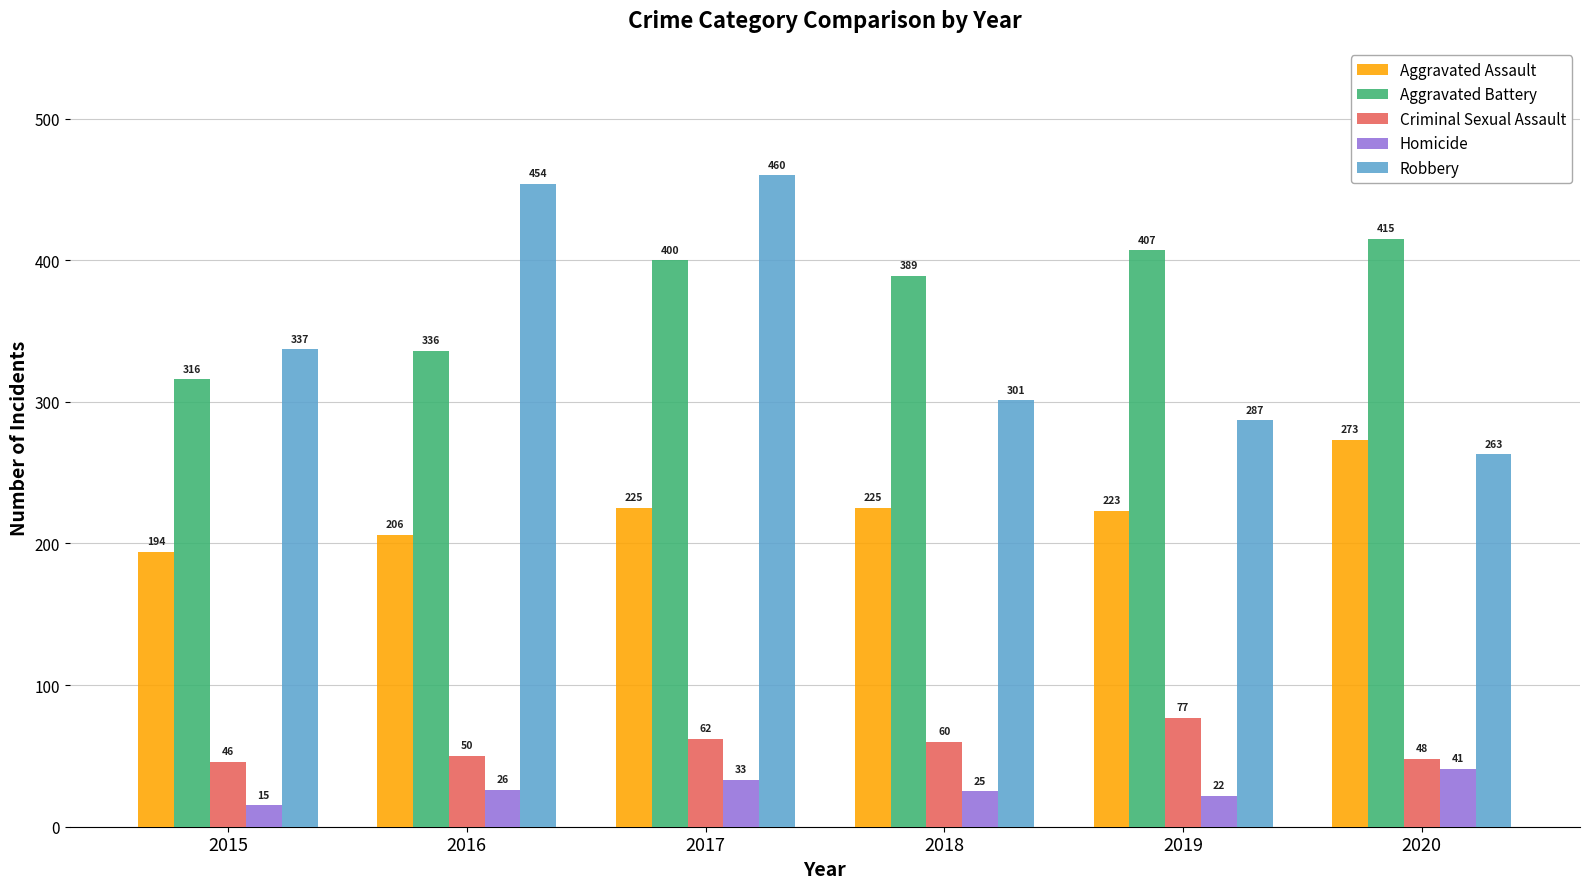

Are the bars grouped side by side (vs. stacked)?

Yes